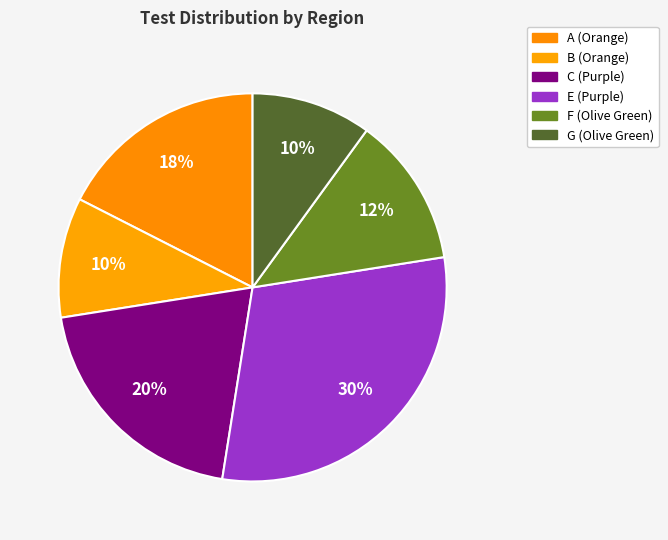

What is the ratio of the value at C (Purple) to the value at G (Olive Green)?

2.0